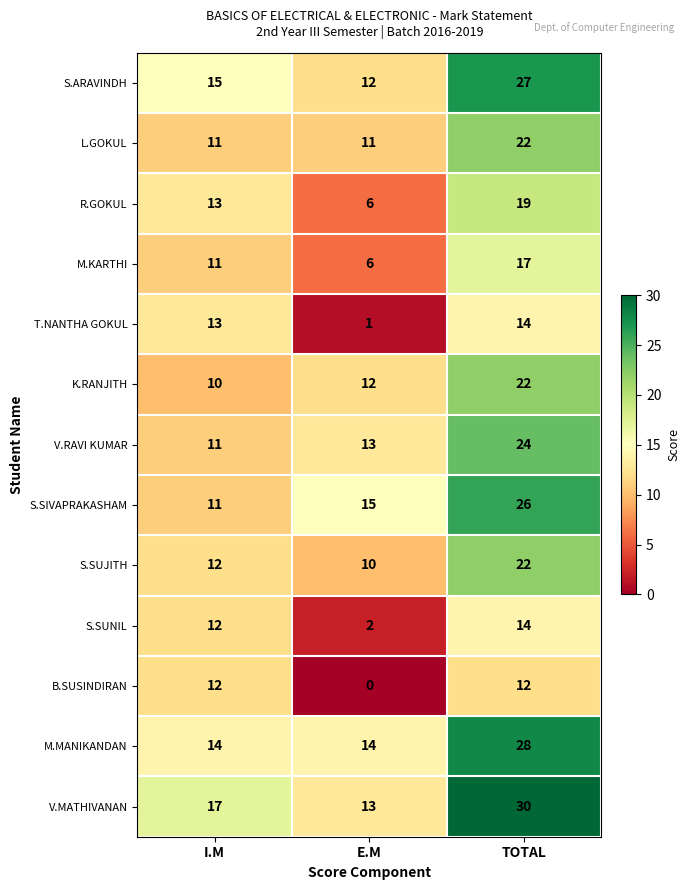

At which category is the sum across all series the highest?

TOTAL